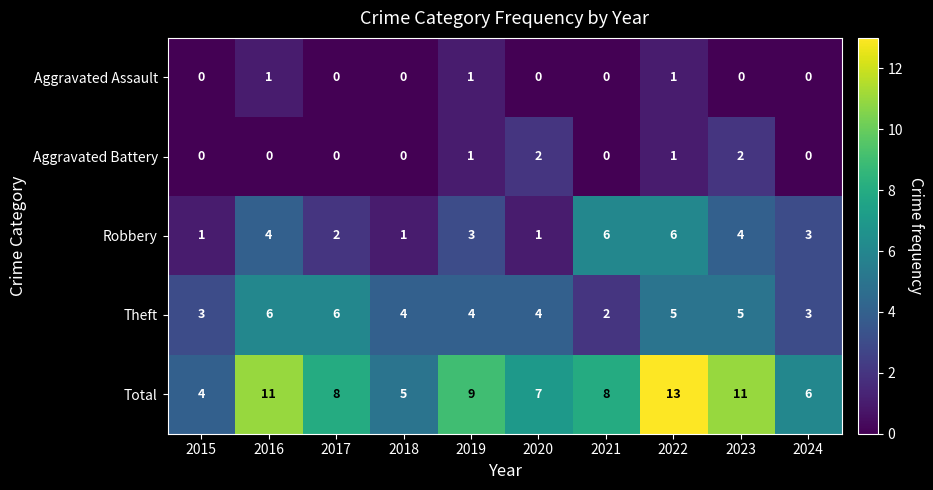

What is the sum of all Theft values?

42